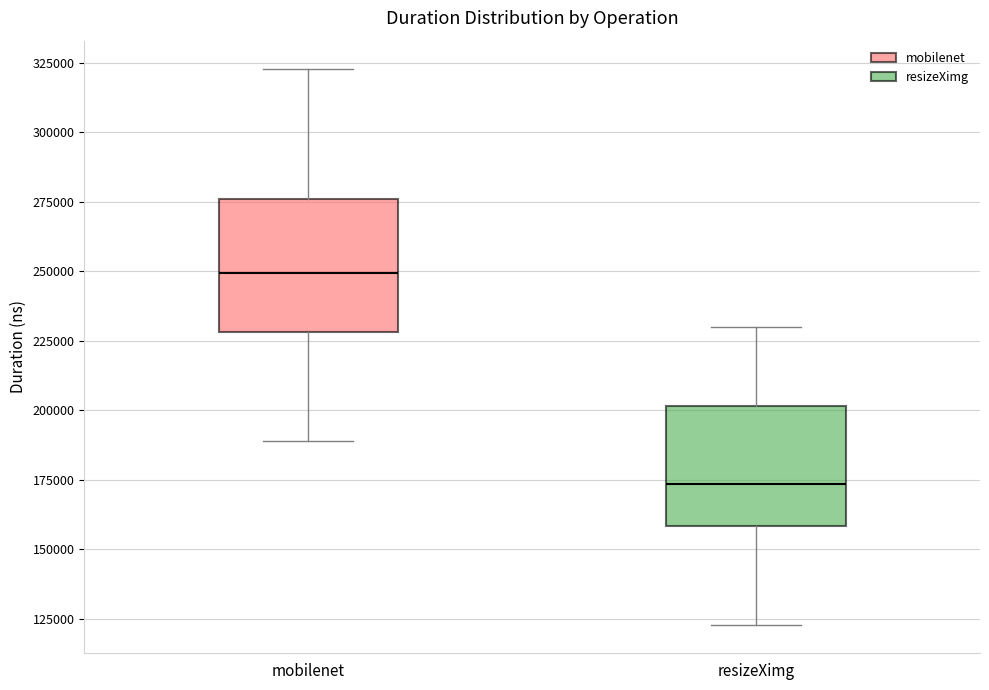

Reading left to right, transcribe this box plot: for each box, give where its median line is, the range the box spans, and where its two whiskers end, as read against the y-axis. The values are not printed on the chart, so give them approximately, as read against the axis.

mobilenet: median 250000, box 230000 to 275000, whiskers 190000 to 325000
resizeXimg: median 175000, box 160000 to 200000, whiskers 125000 to 230000